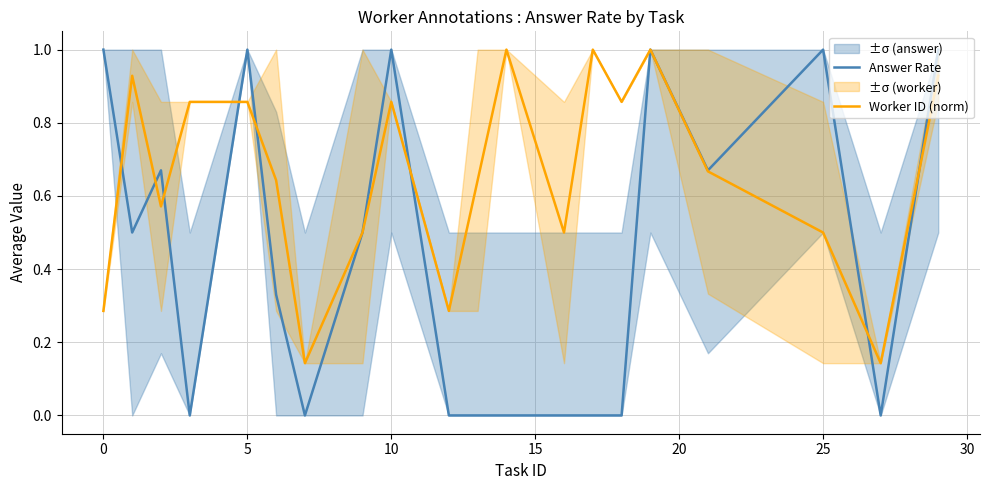

The Answer Rate series shows 0.4 at 10. True or false?

False